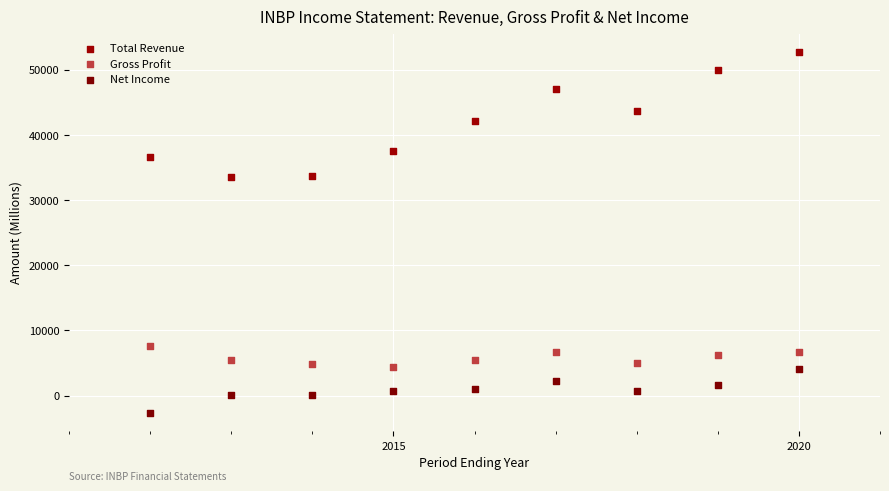

What is the X range (max minus min) for the scatter plot?

8